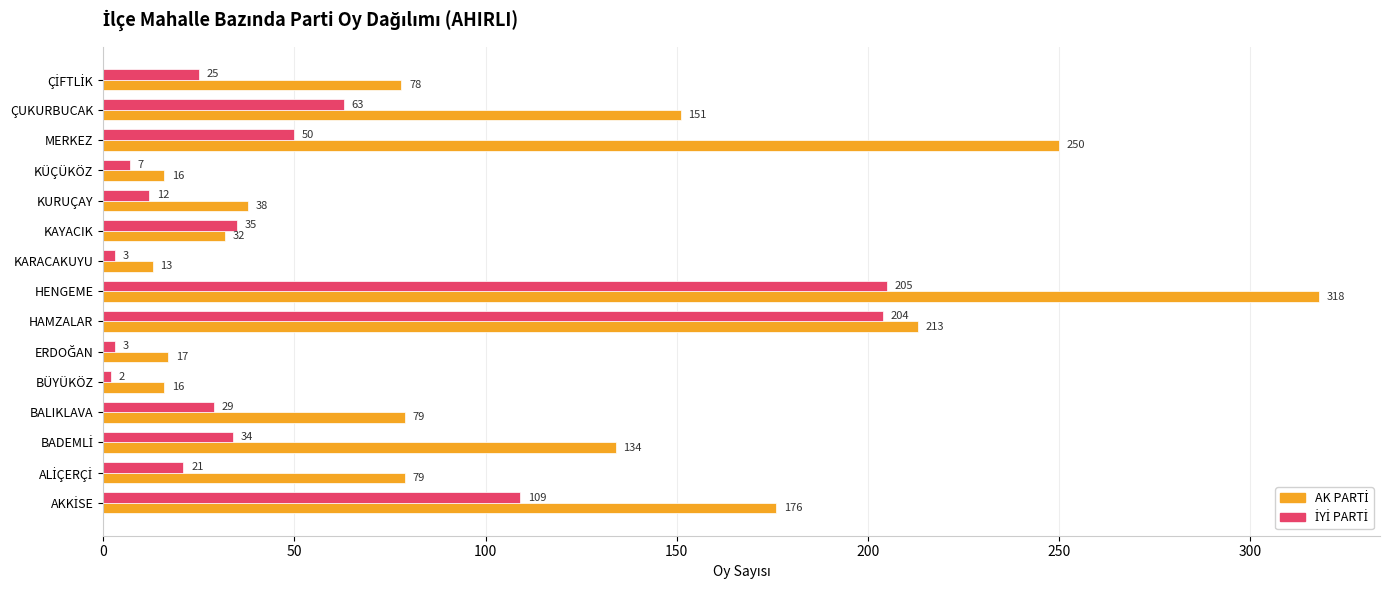

What is the spread (max minus min) of values at MERKEZ?

200